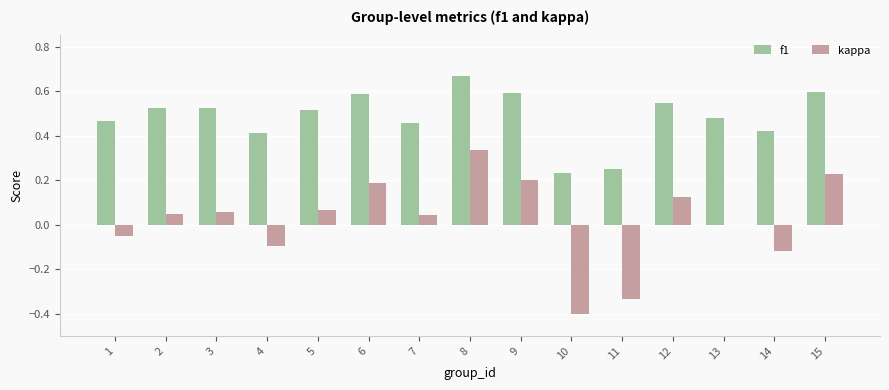

Between 1 and 7, which series saw the biggest shift?

kappa